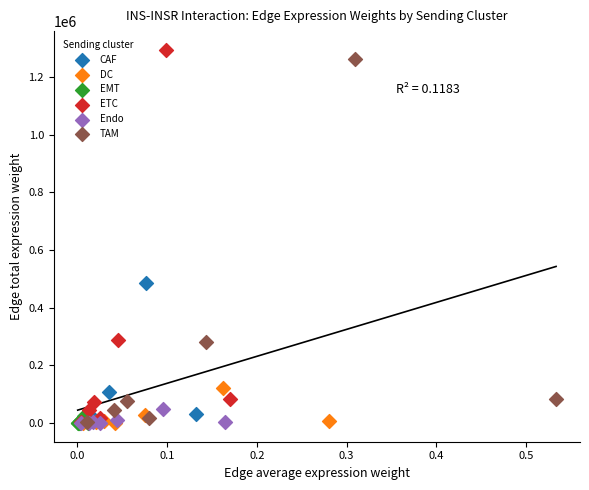

Which series has the widest spread of Y values?

ETC